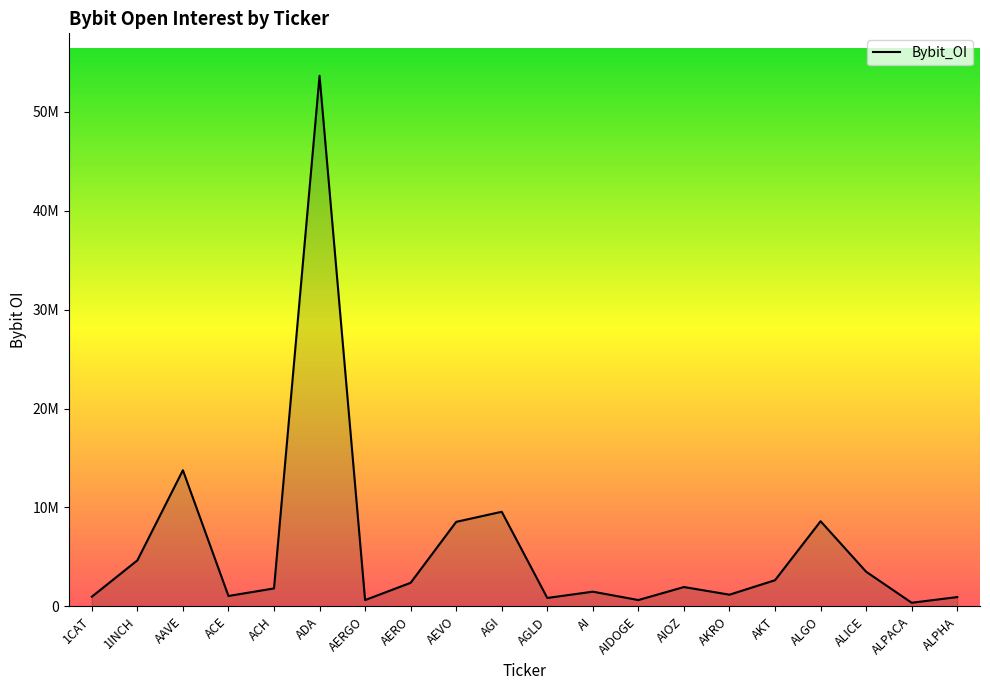

Reading right to left, what are all the values shown in this chart?

939253	363239	3501957	8607268	2646097	1180524	1953840	638351	1484480	849110	9564723	8545005	2382336	636436	53648765	1814147	1049448	13764185	4650975	973052